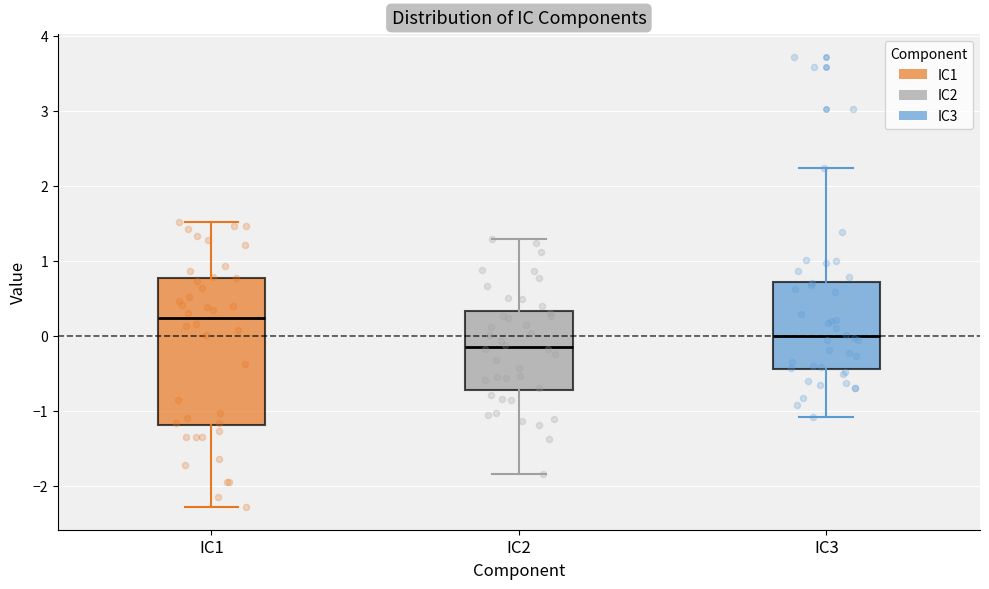

Where does the median line of the box for IC3 sit on the y-axis? The values are not printed on the chart, so give them approximately, as read against the axis.

0.0